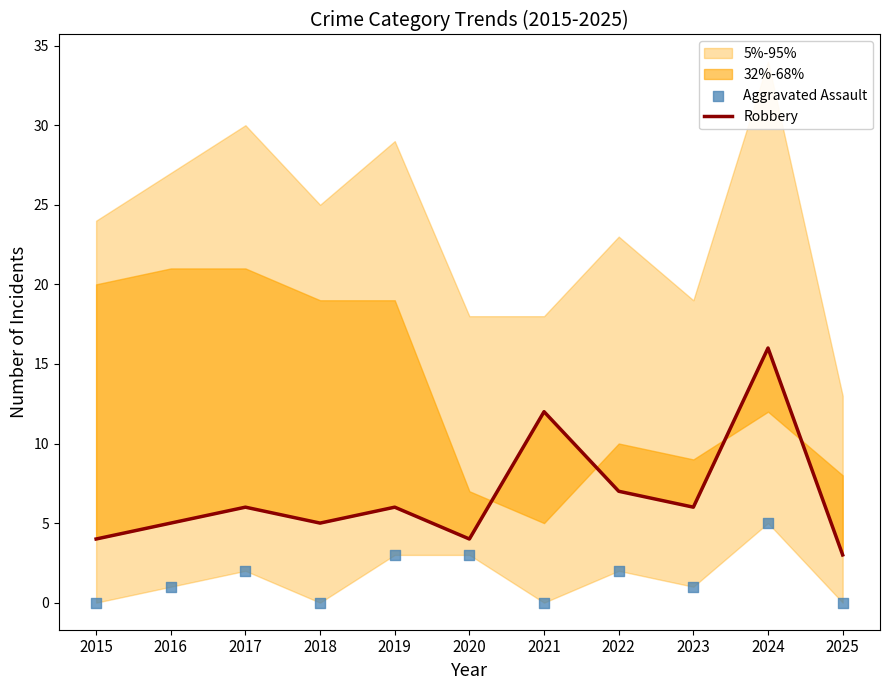

Which series has the largest total across all categories?

Robbery